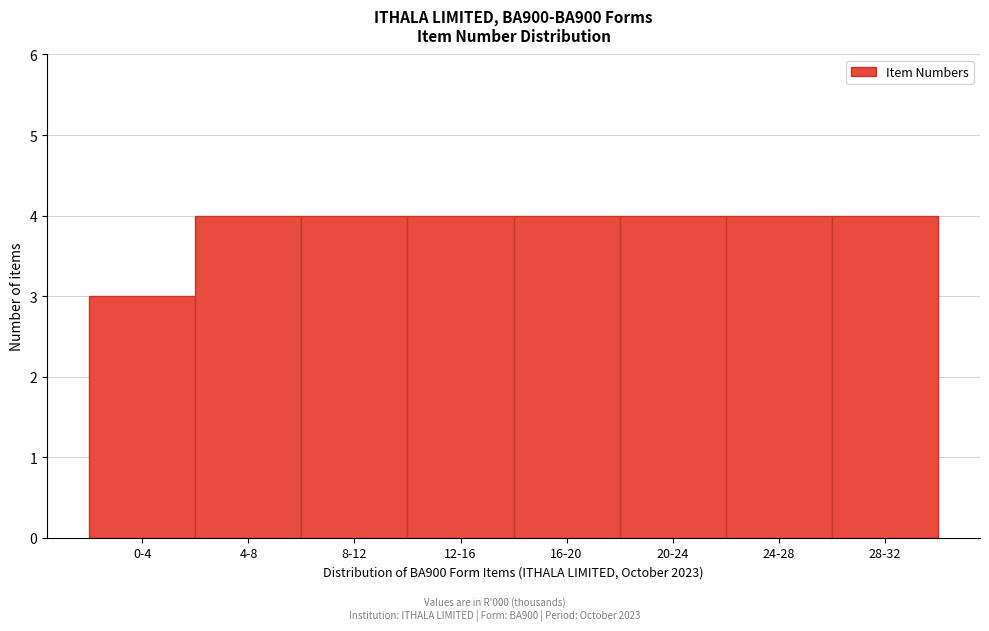

Reading left to right, list all the values displayed in this chart.

3	4	4	4	4	4	4	4